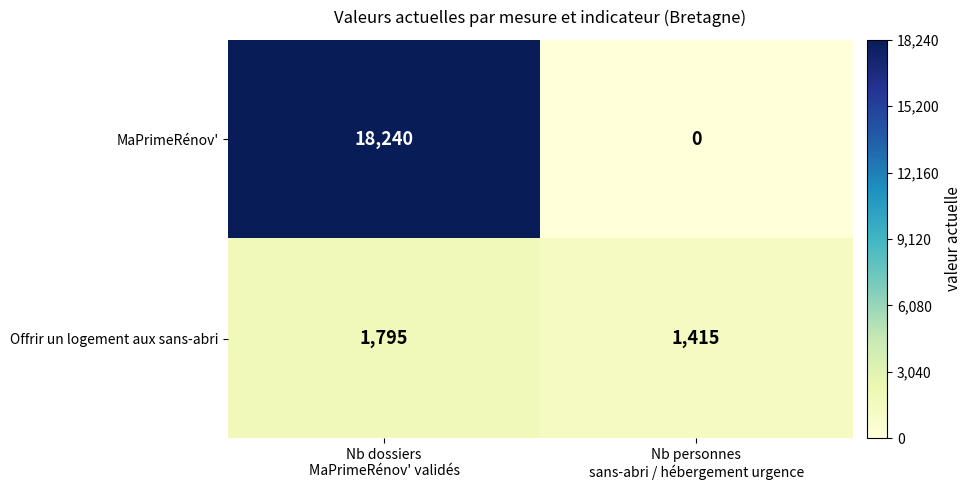

Which series has the largest total across all categories?

MaPrimeRénov'